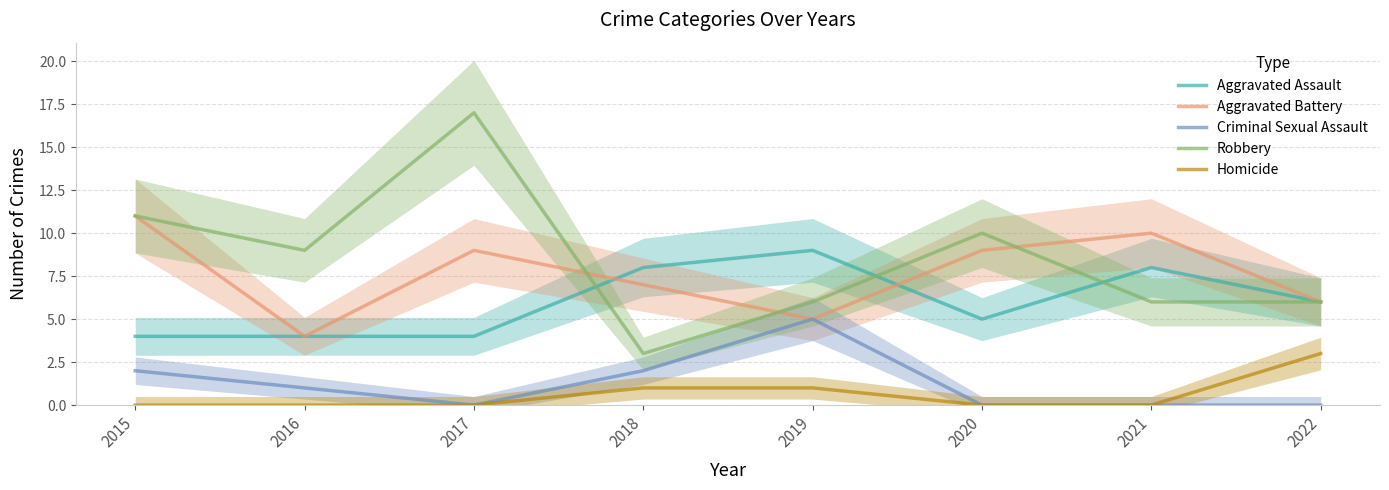

True or false: Criminal Sexual Assault has a value of 3 at 2017.

False